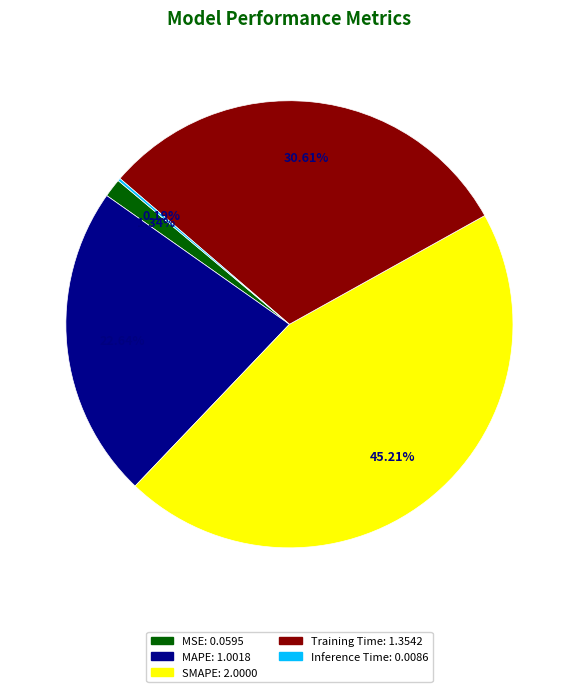

Does MSE represent more than half of the total?

No